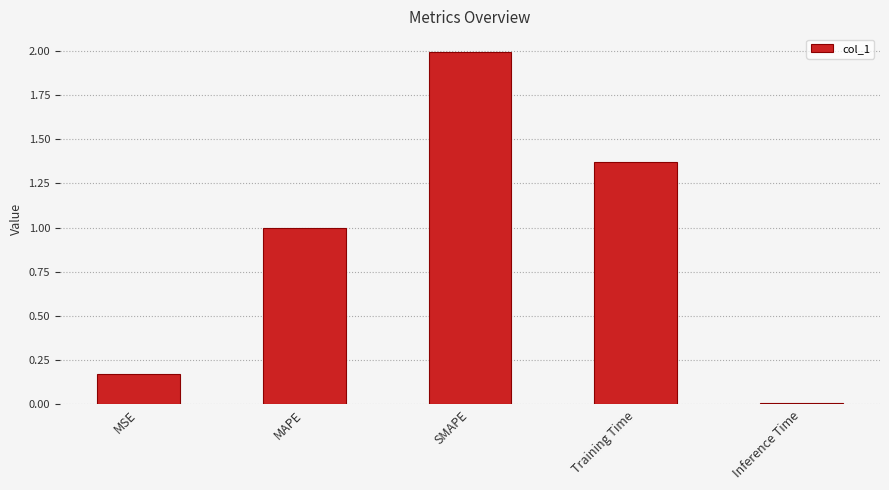

What is the average value?

0.9